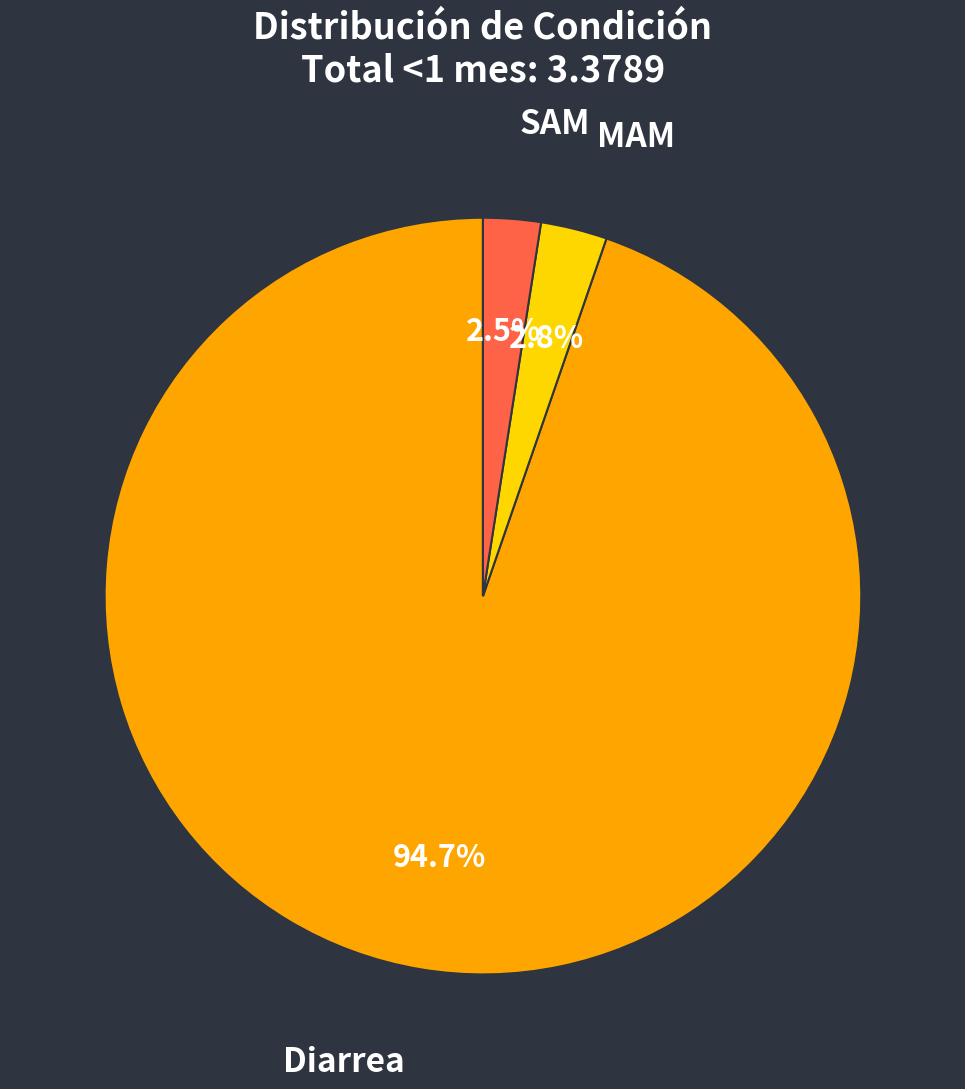

To the nearest percent, what is the combined percentage of SAM and Diarrea?

97%